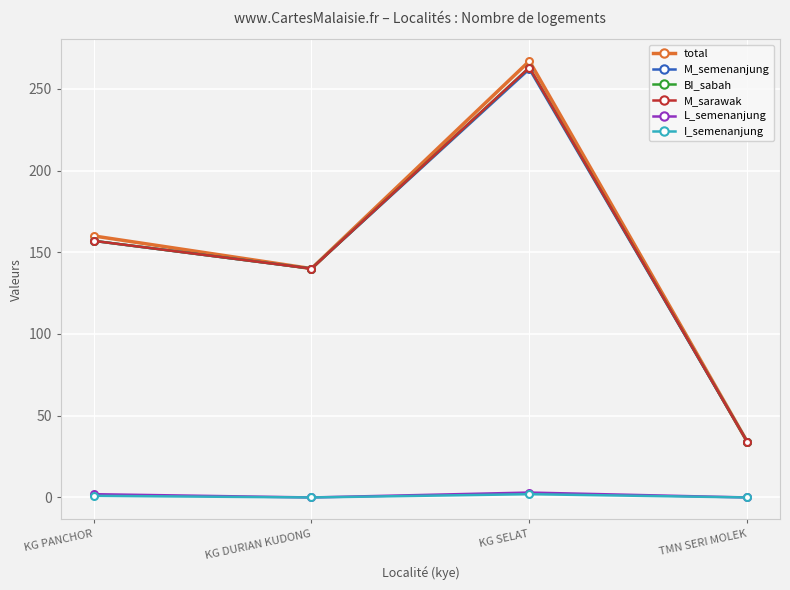

Read the total value at TMN SERI MOLEK.

34